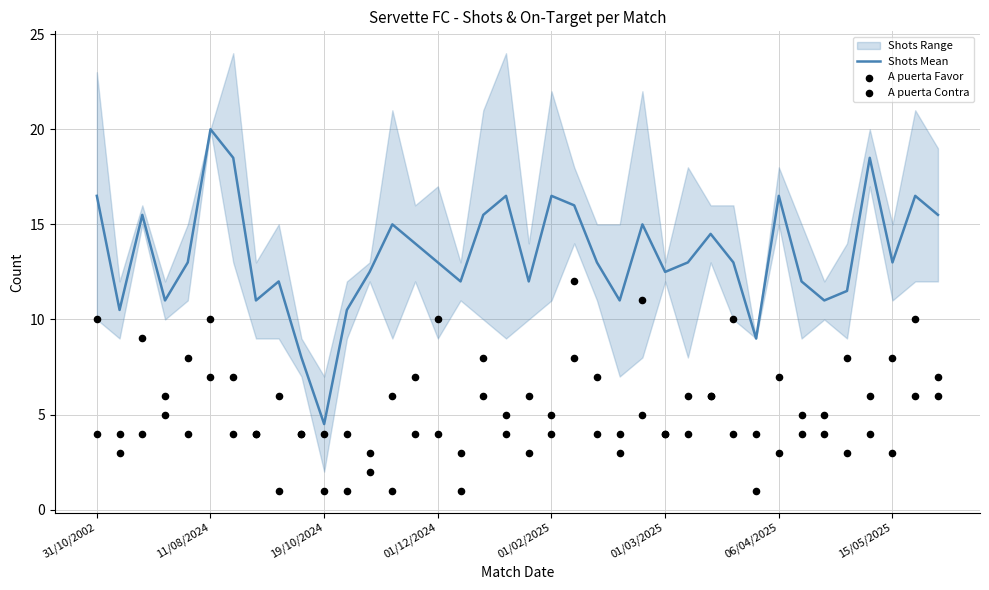

Which category has the lowest value in the Shots Mean series?

19/10/2024